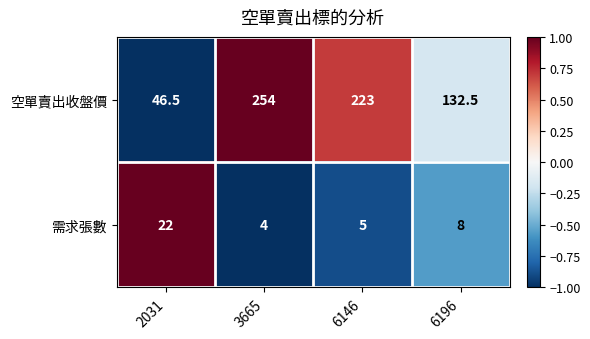

Reading left to right, list all the values displayed in this chart.

空單賣出收盤價: 46.5	254.0	223.0	132.5
需求張數: 22.0	4.0	5.0	8.0